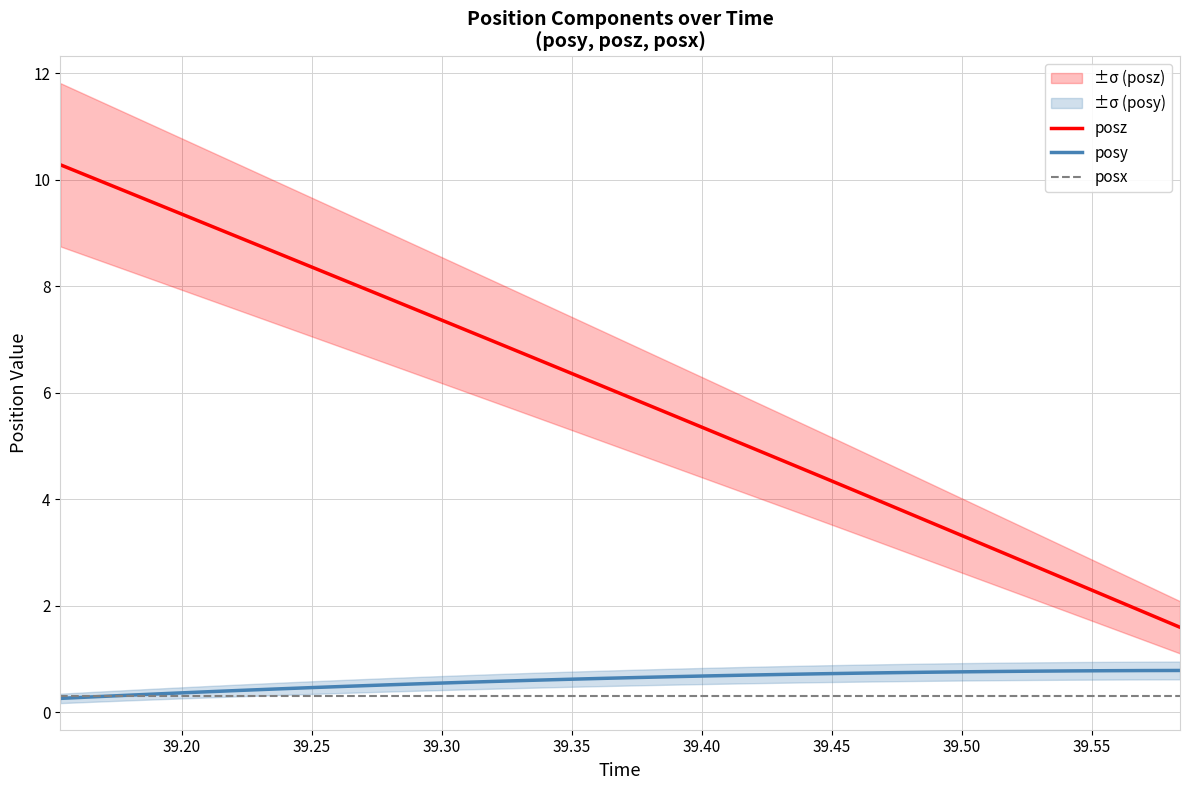

What is the highest value of the posz series?

10.3